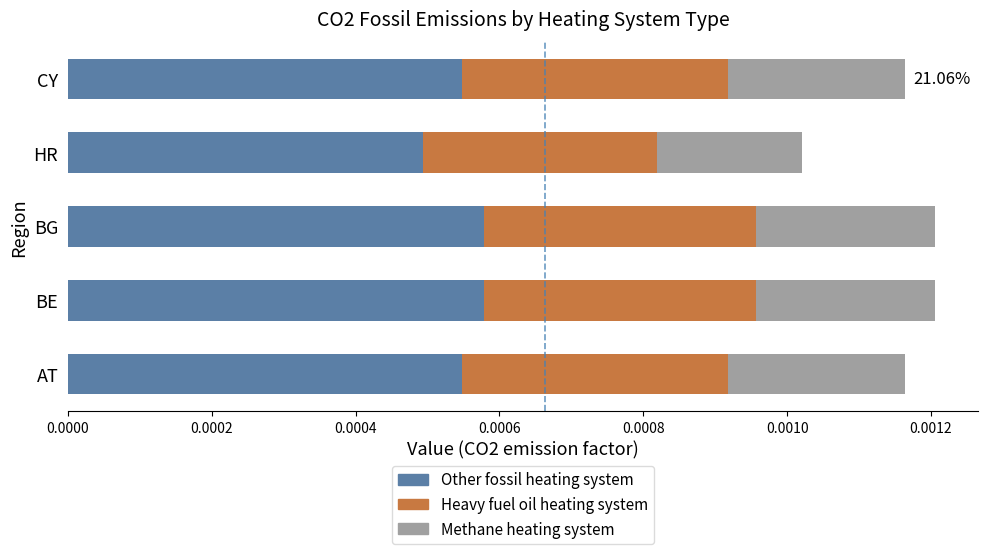

How many data points does each series have?

5